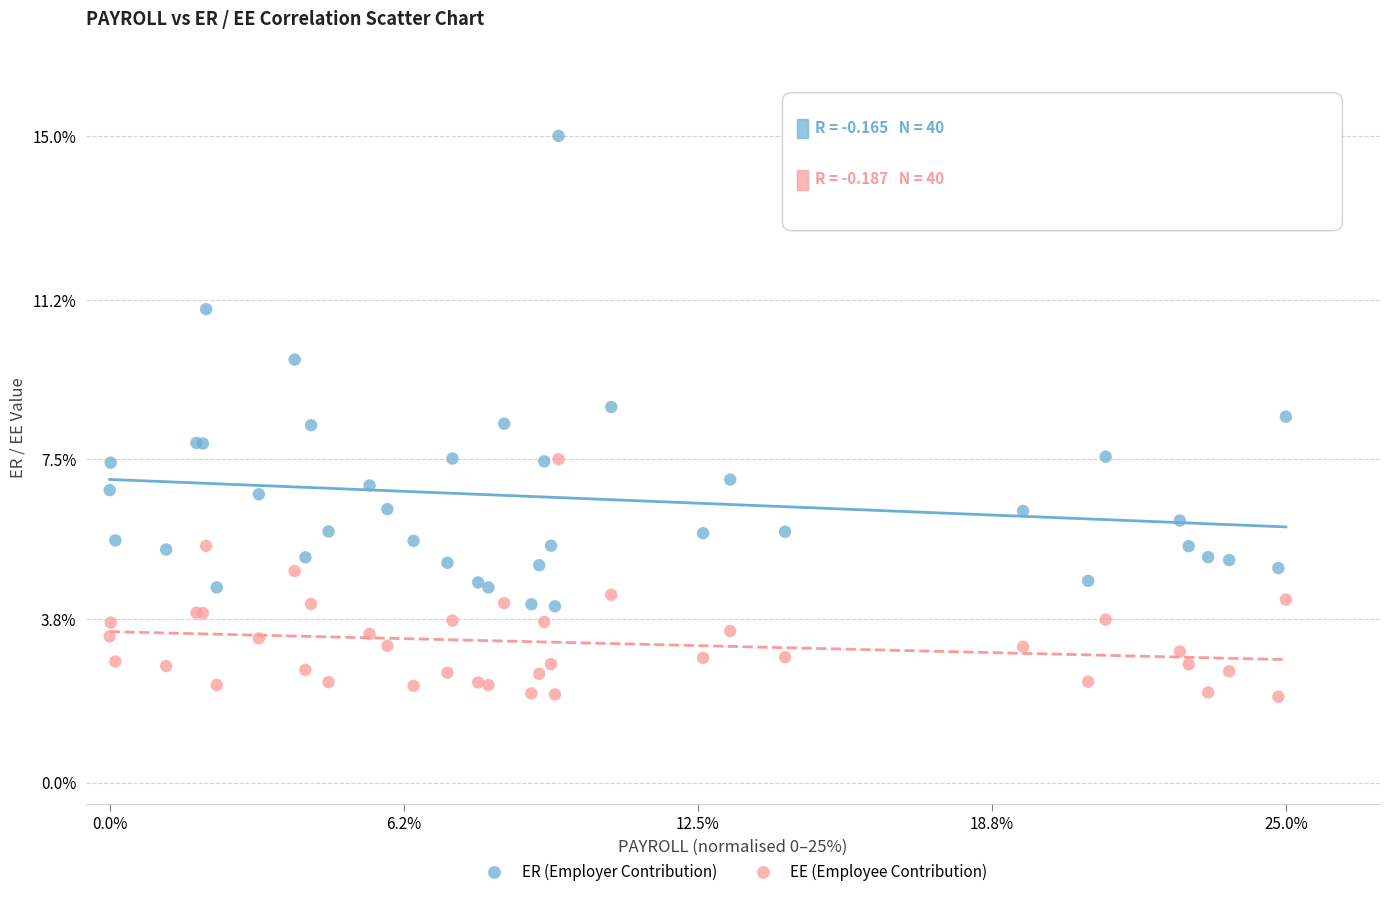

In the ER (Employer Contribution) series, what Y value is closest to 9?

8.7